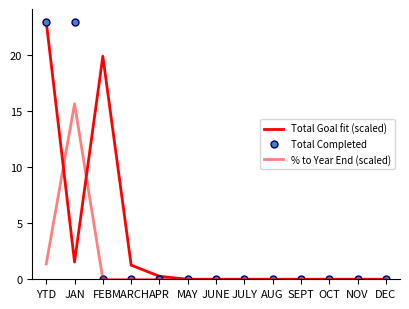

Which series has the largest range (max minus min)?

Total Goal fit (scaled)